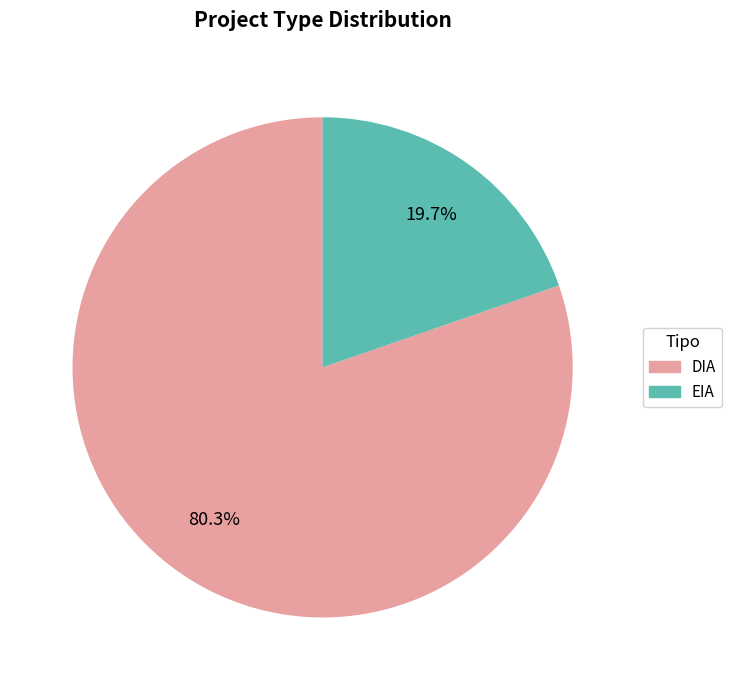

Which category accounts for the majority?

DIA